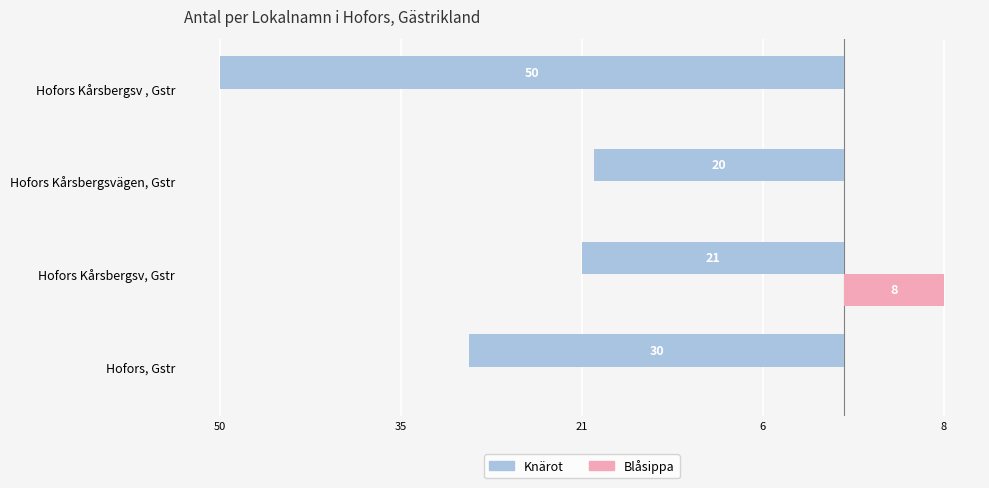

What are all the series names shown in the legend?

Knärot, Blåsippa